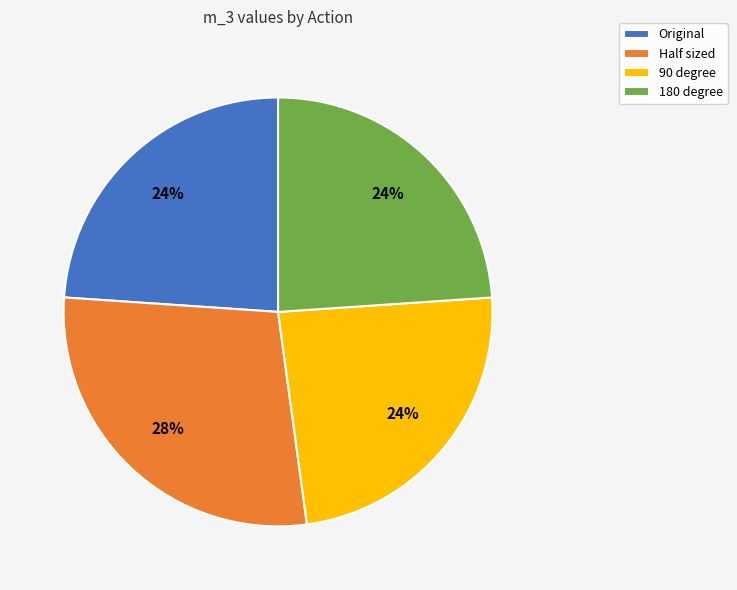

Do 90 degree and Original together represent more than half of the pie?

No